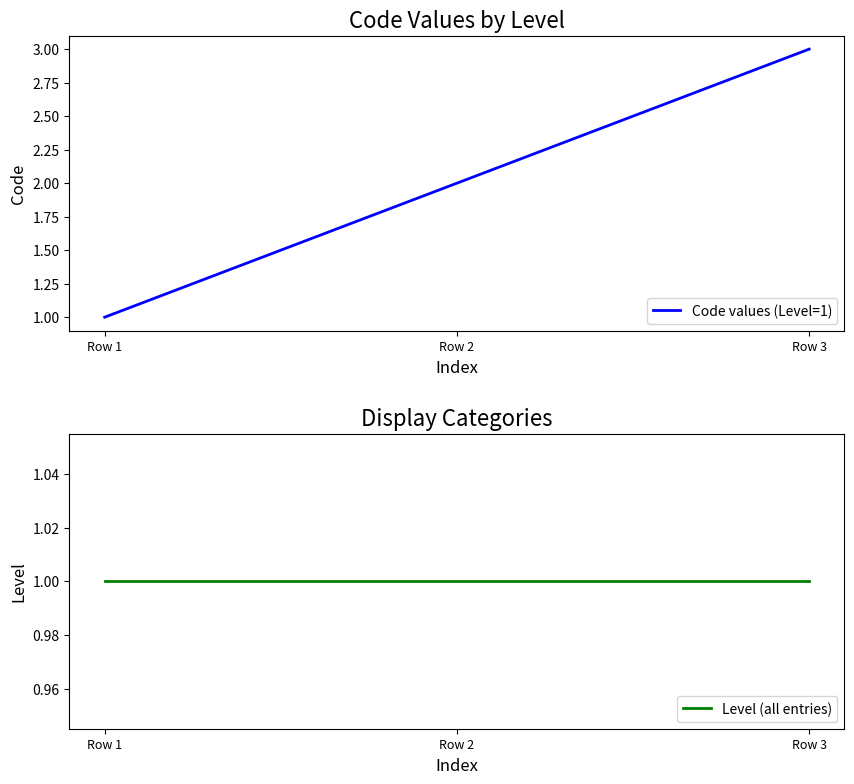

Which label corresponds to the smallest value in the chart?

Row 1